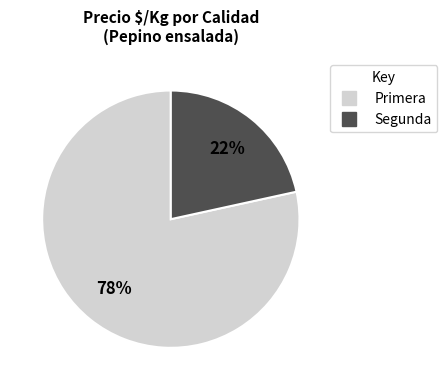

The Primera slice represents 78% of the pie. True or false?

True